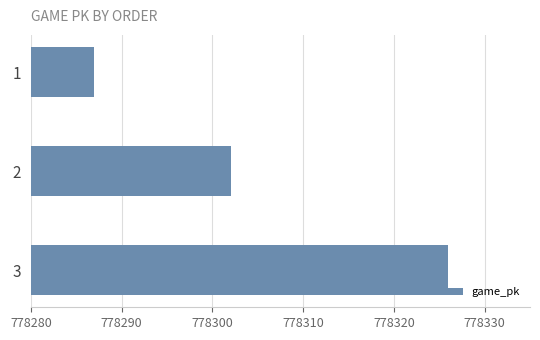

At which category does the chart reach its minimum across all series?

1